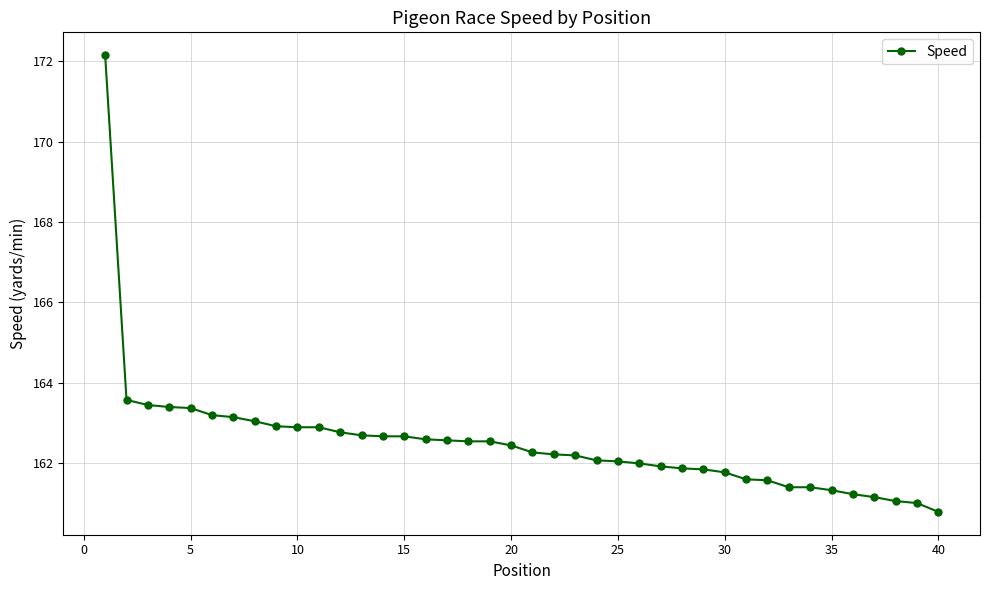

What is the greatest value displayed?

172.2